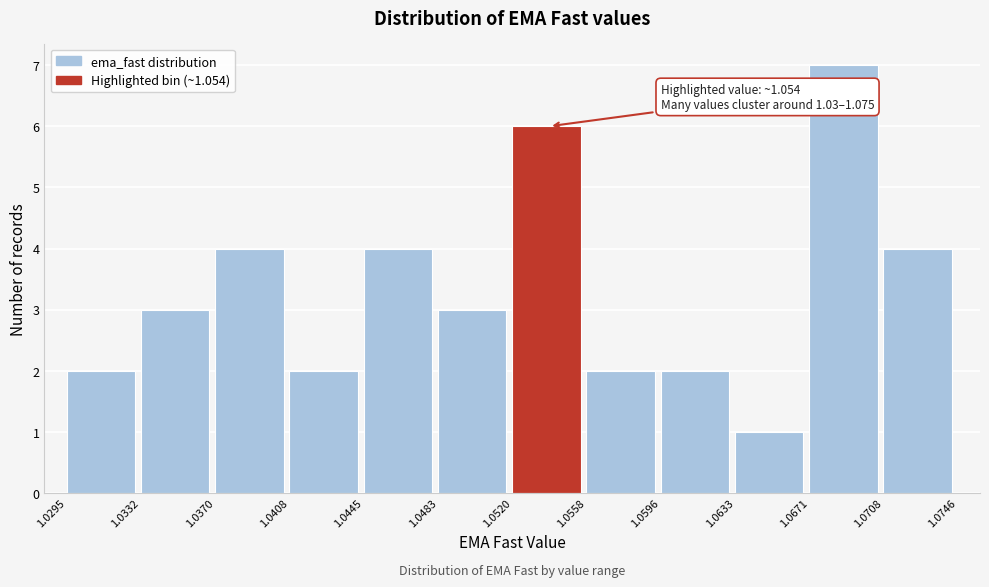

Which range on the x-axis has the tallest bar?

1.0671 to 1.0708